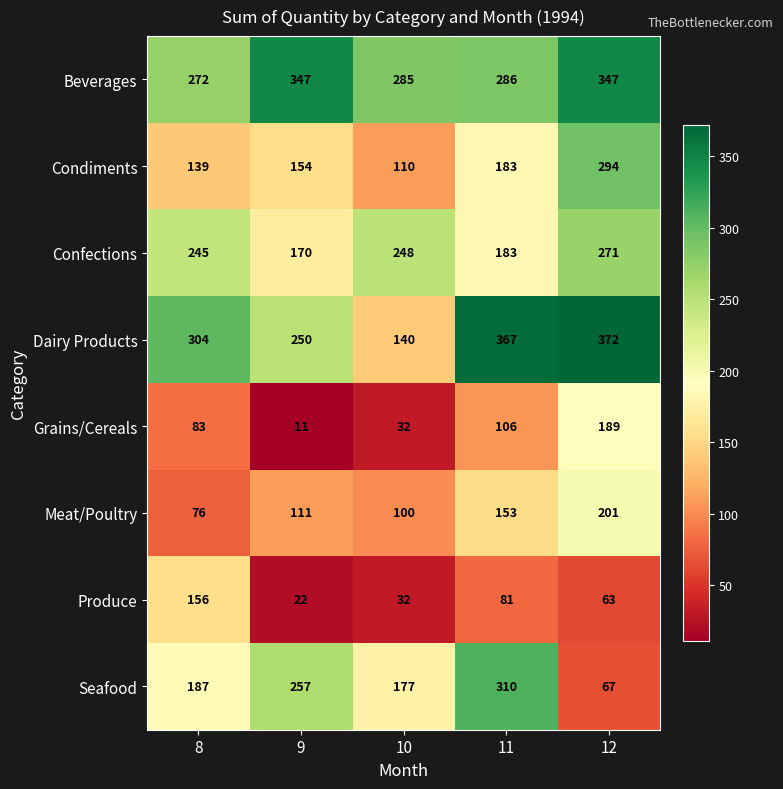

What is the difference between the highest and lowest values at 11?

286